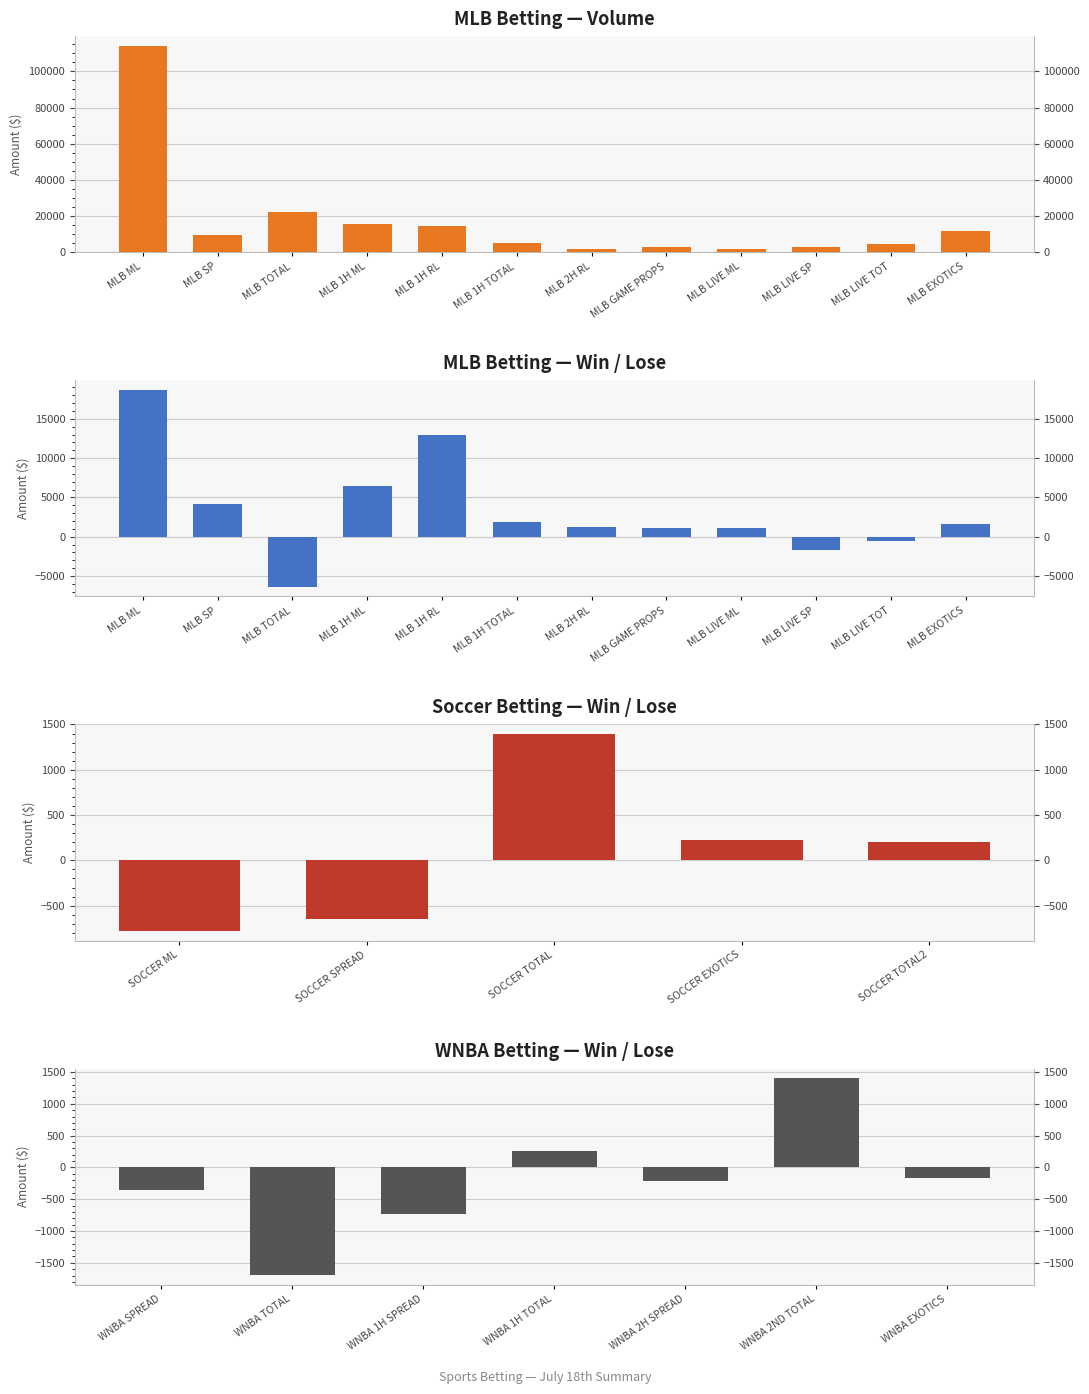

Is it true that Volume equals 163732.7 at MLB ML?

False